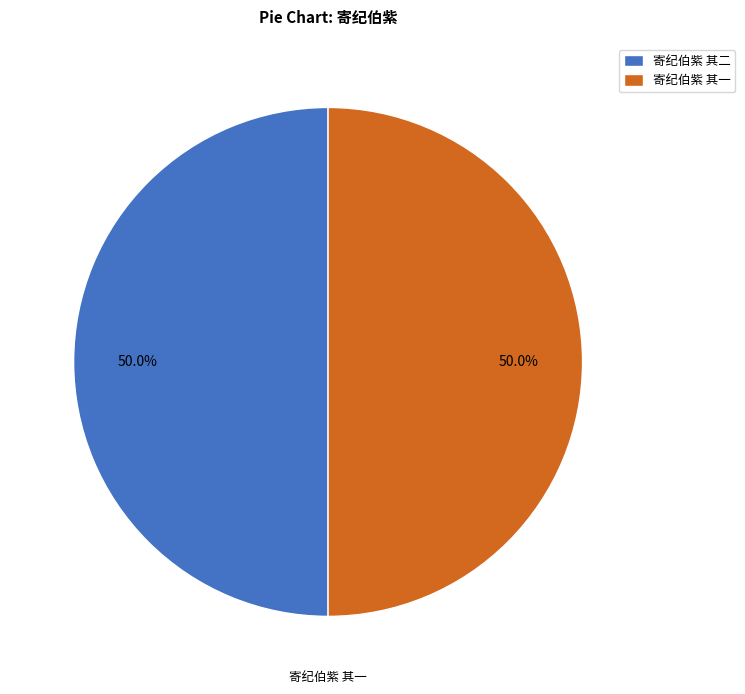

What percentage is NOT represented by 寄纪伯紫 其二?

50.0%